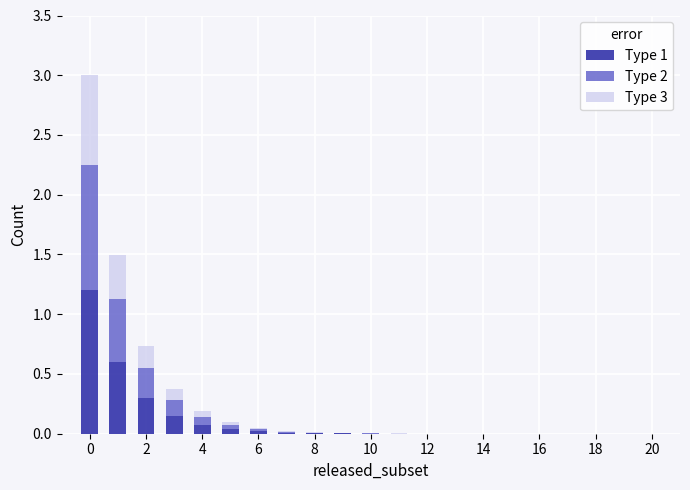

How many categories are shown in the chart?

20